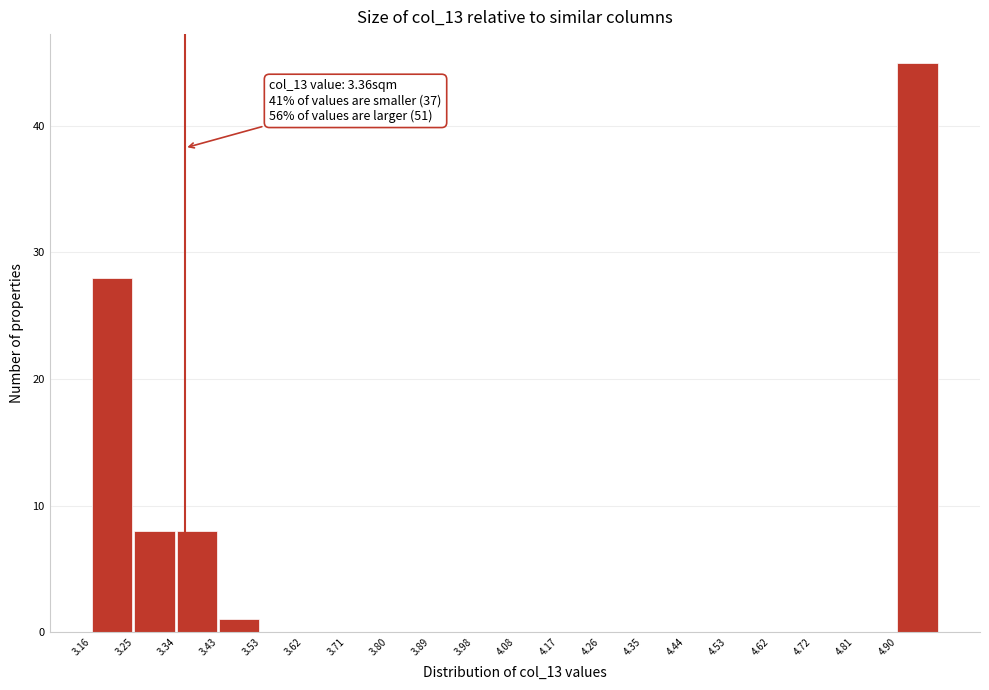

Which range on the x-axis has the tallest bar?

4.90 to 4.99